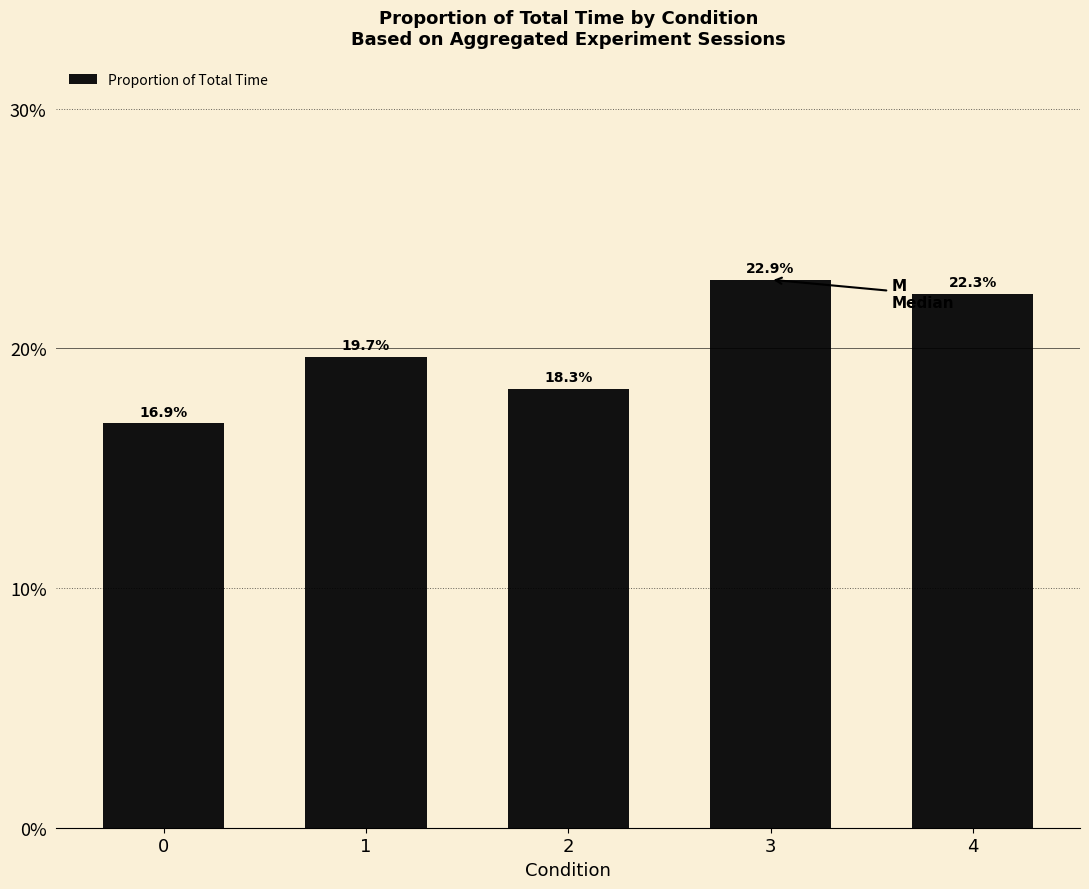

Does the chart contain any negative values?

No